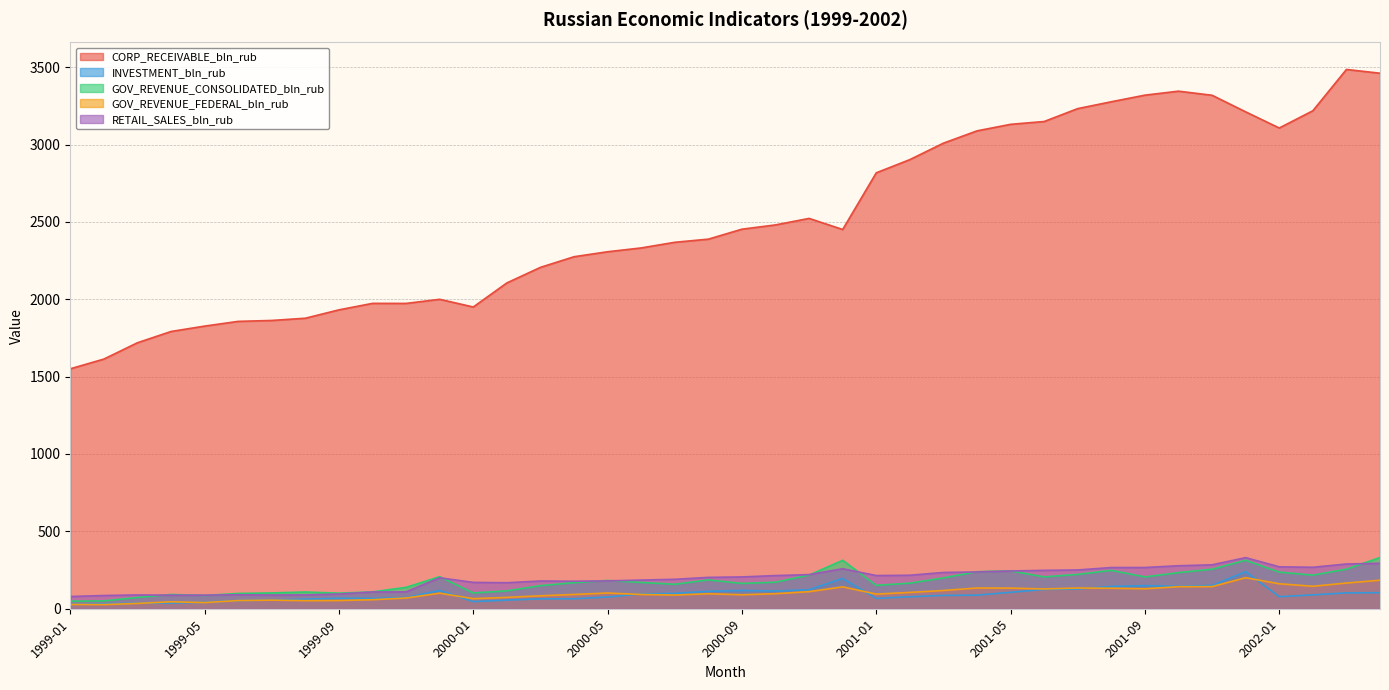

What is the value of the RETAIL_SALES_bln_rub point at the 20th from the left?

202.6